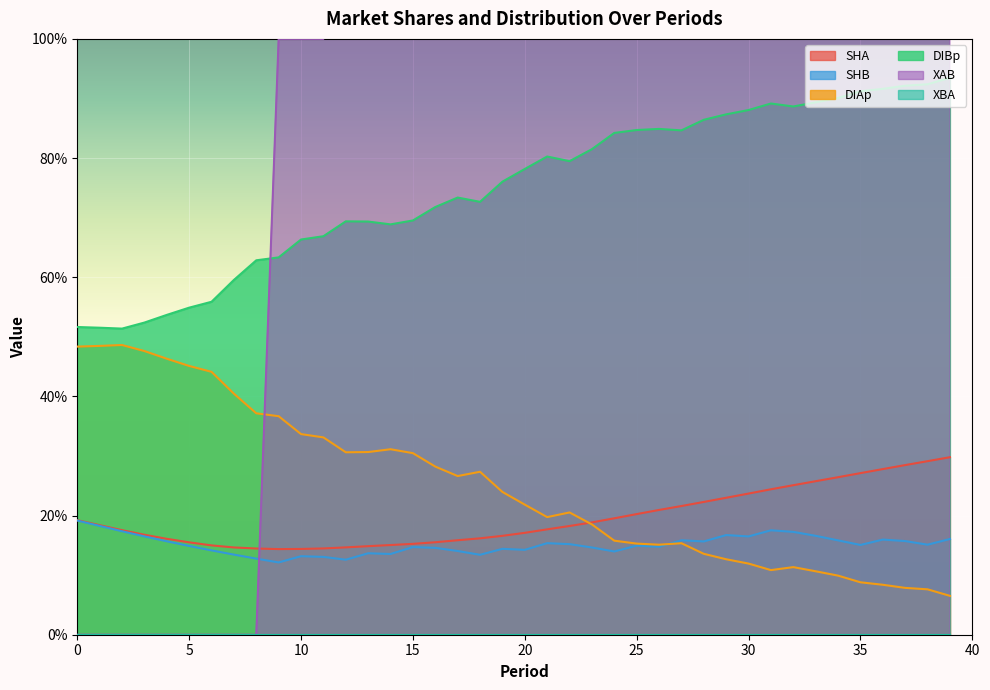

True or false: XAB has a value of 5.0 at 20.

True